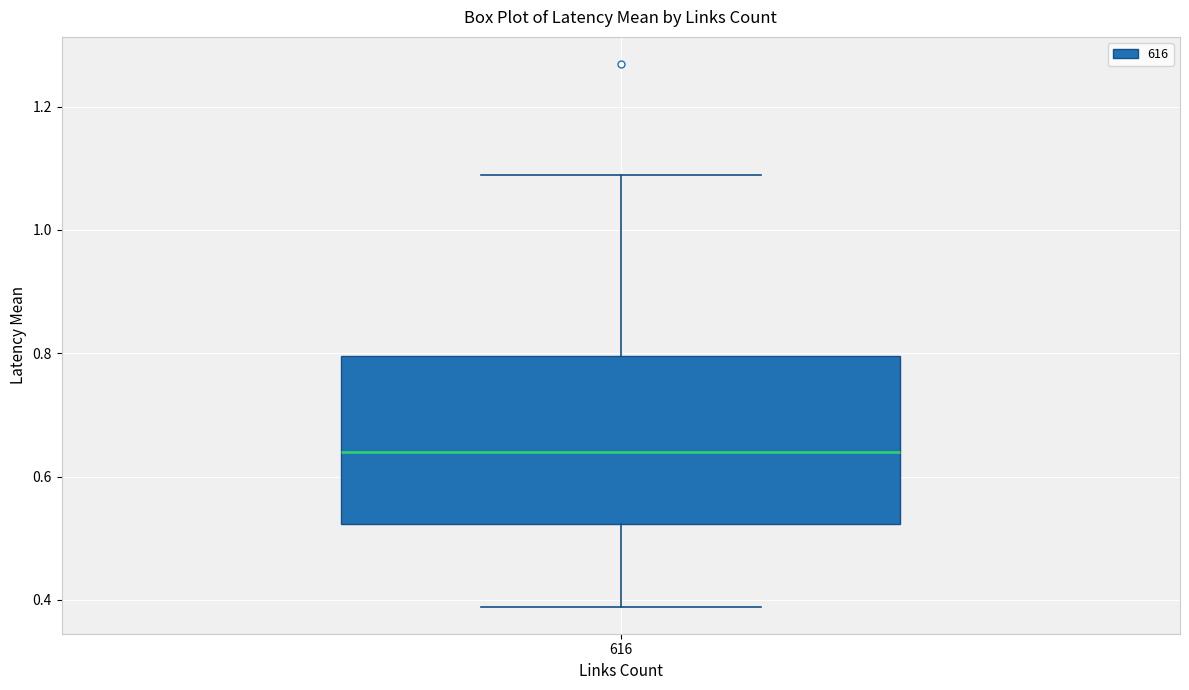

Transcribe this box plot: give where the median line is, the range the box spans, and where the two whiskers end, as read against the y-axis. The values are not printed on the chart, so give them approximately, as read against the axis.

median 0.64, box 0.52 to 0.80, whiskers 0.38 to 1.08